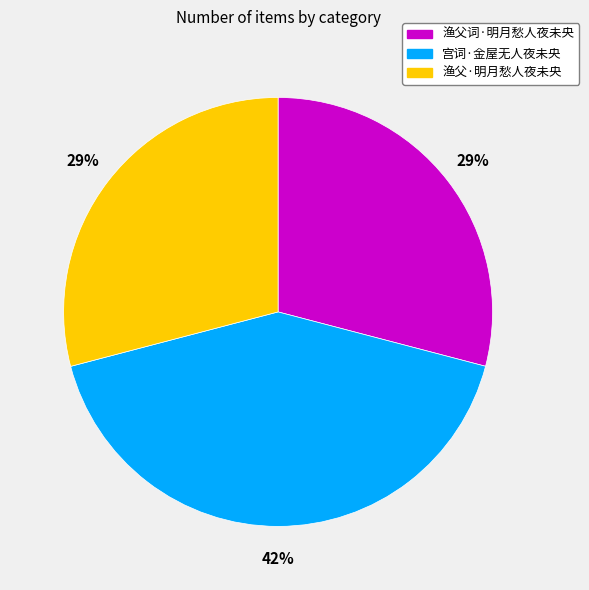

Is it true that 宫词·金屋无人夜未央 is 52% of the pie?

False